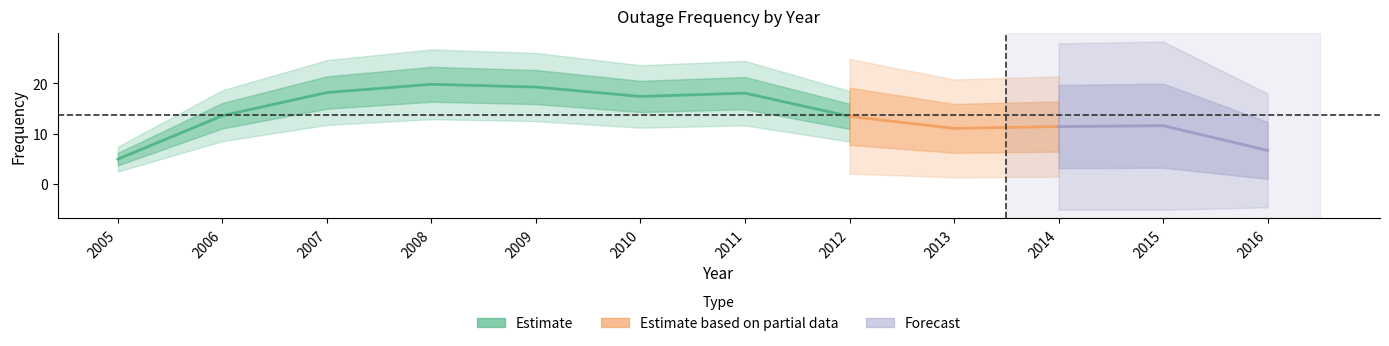

Does the chart display data point markers on the line(s)?

No